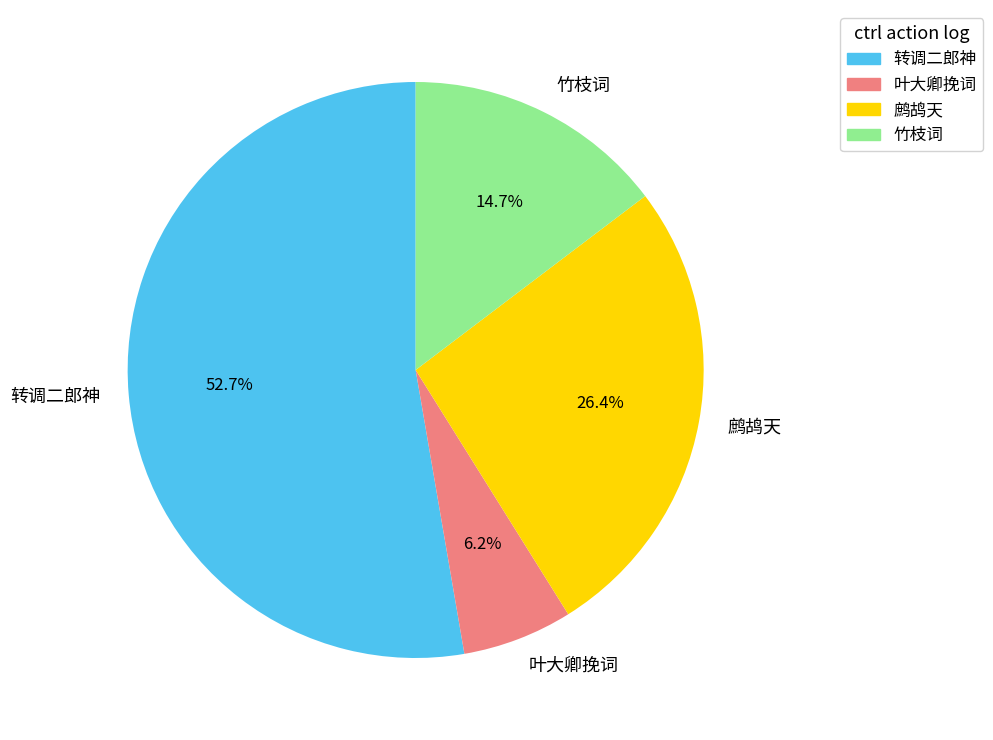

Rank the categories by value from highest to lowest.

转调二郎神, 鹧鸪天, 竹枝词, 叶大卿挽词